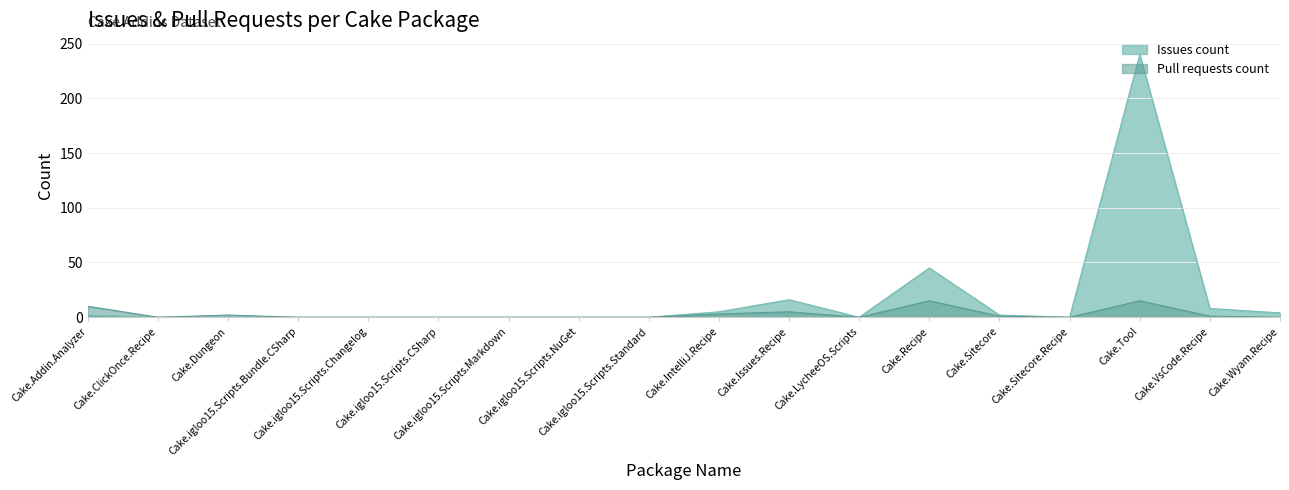

True or false: Pull requests count and Issues count cross at least once.

False